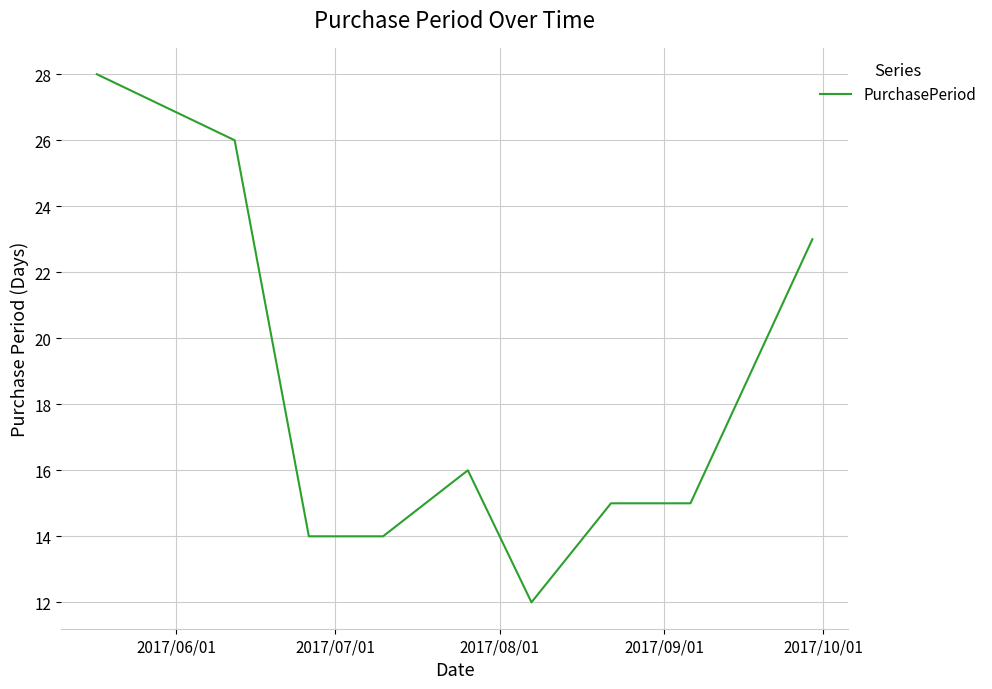

What is the difference between the maximum and minimum values?

16